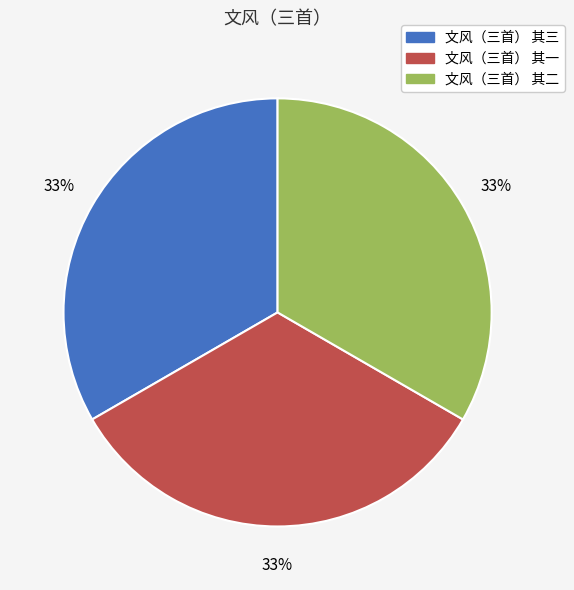

Is there a majority slice in this chart?

No